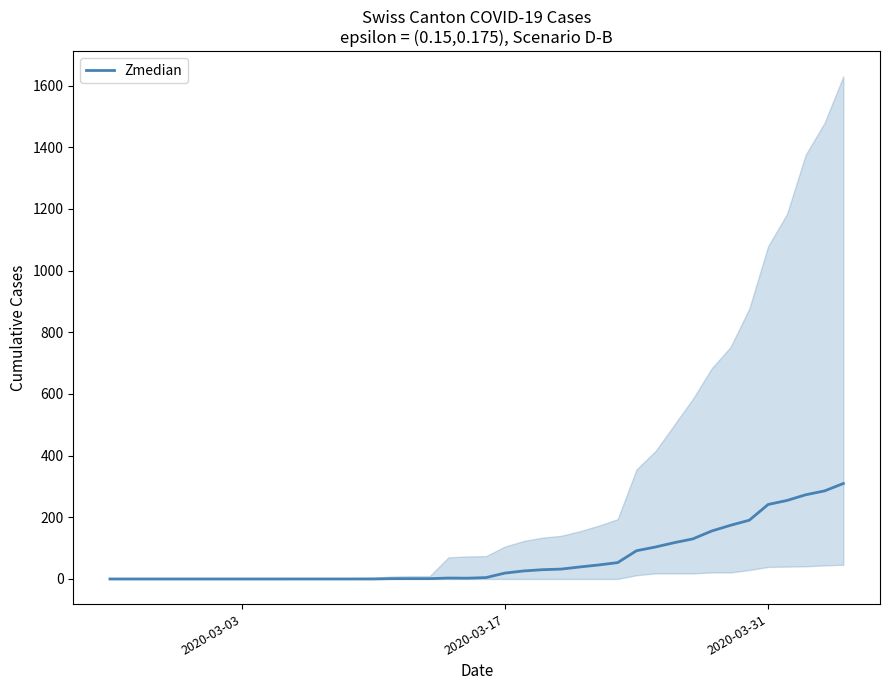

How many values exceed 4?

20